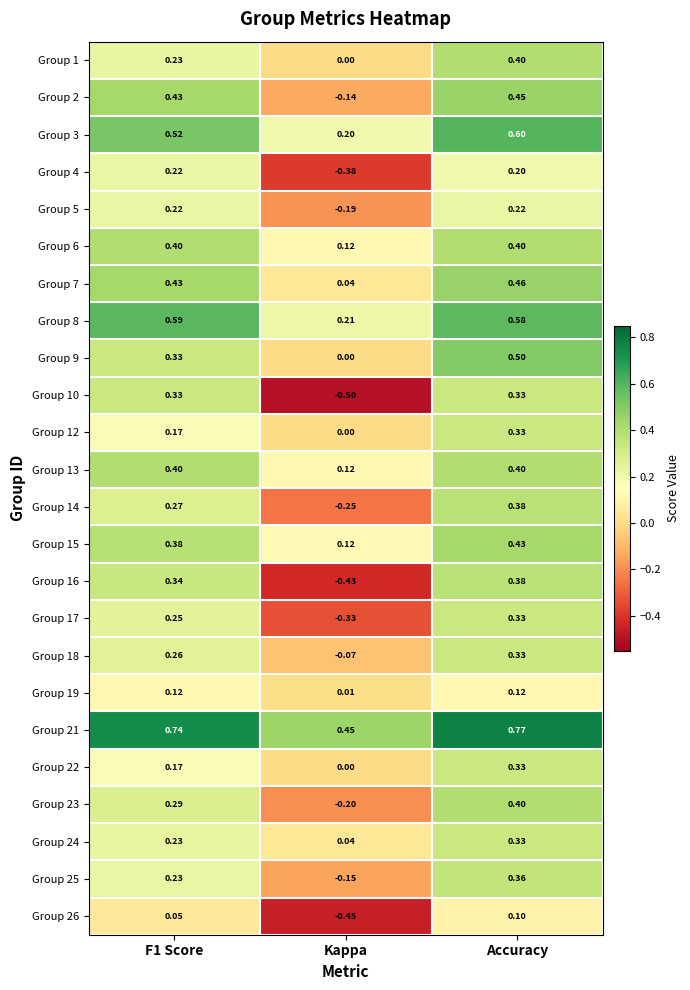

At which category is the sum across all series the highest?

Accuracy